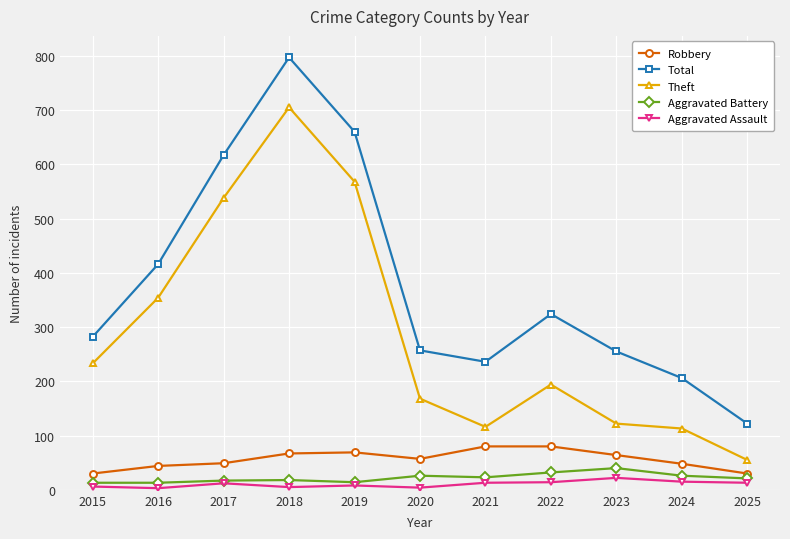

Between 2016 and 2025, which series saw the biggest shift?

Theft